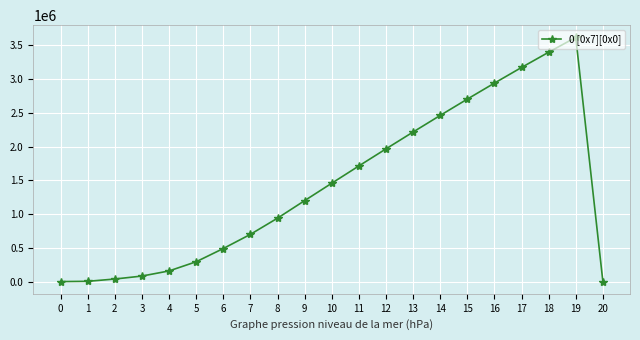

The chart shows a value of 5515228 at 19. True or false?

False